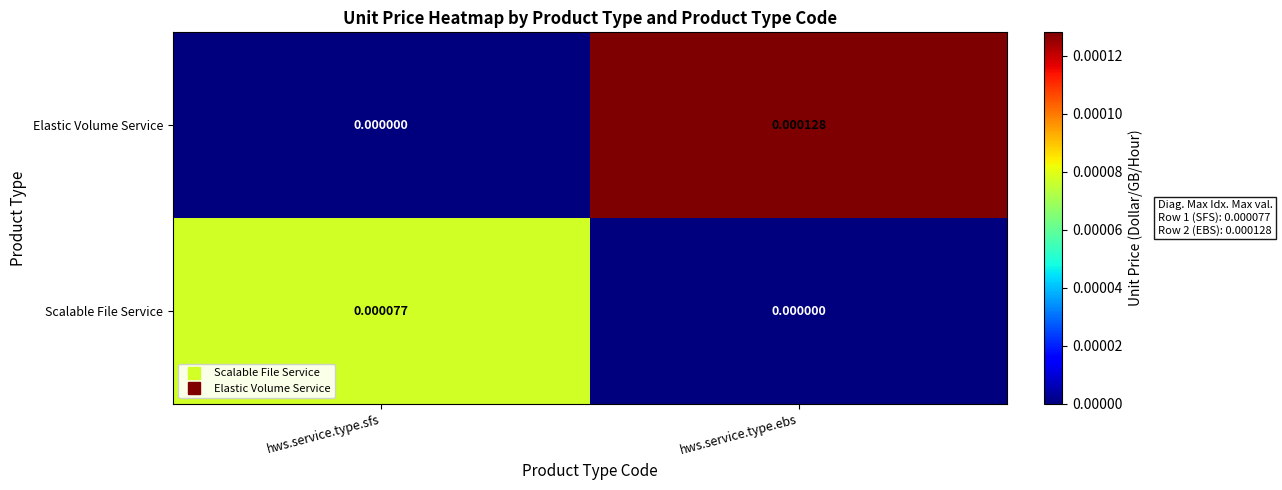

At which label is Elastic Volume Service closest to 0?

hws.service.type.sfs